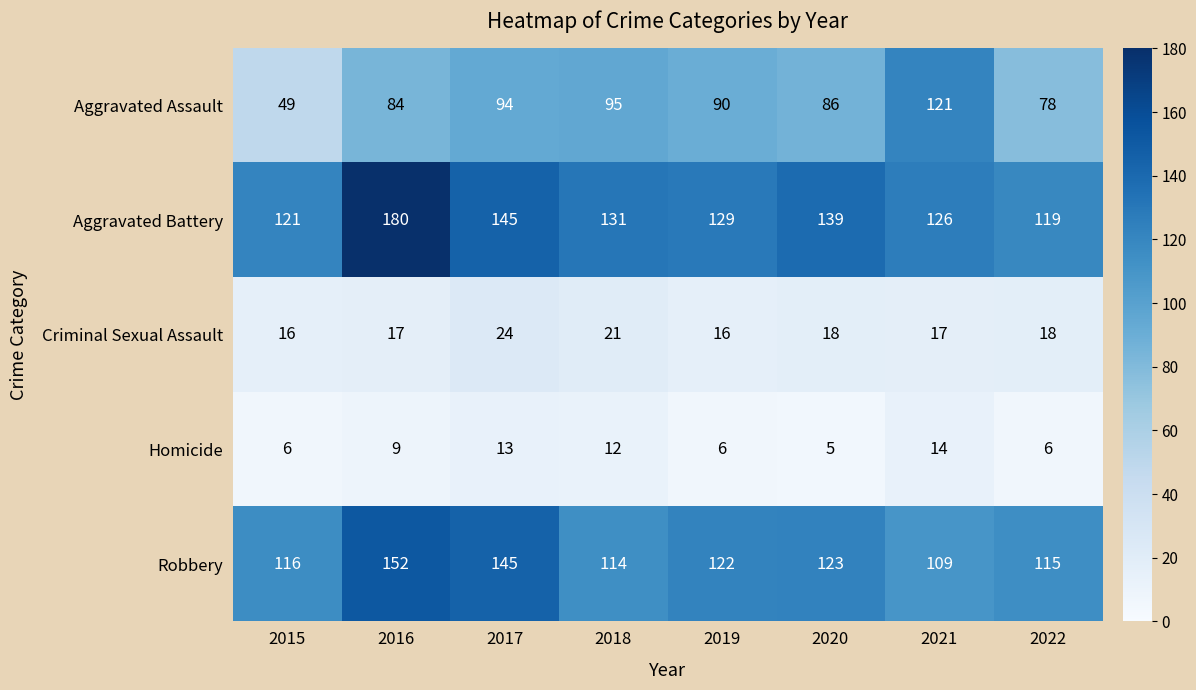

List the series in order of their peak value, lowest first.

Homicide, Criminal Sexual Assault, Aggravated Assault, Robbery, Aggravated Battery